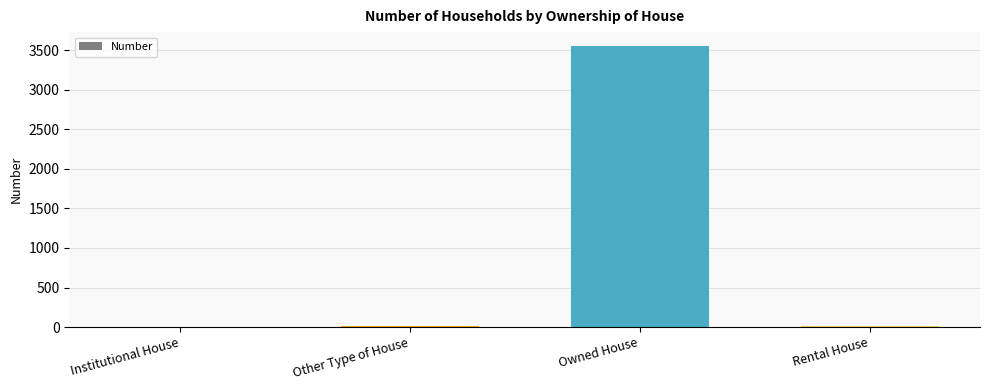

The value at Owned House is 3554. True or false?

True